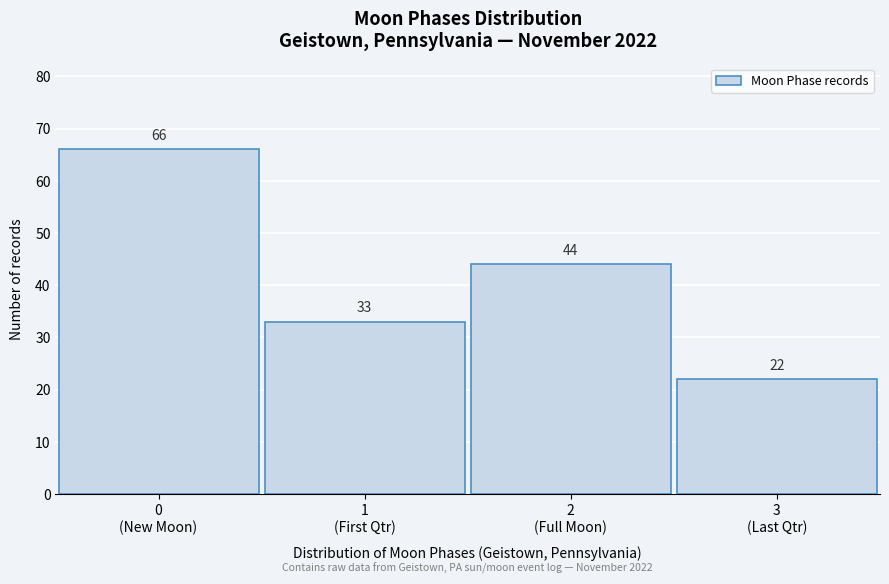

Reading left to right, extract all data points from this chart.

66	33	44	22